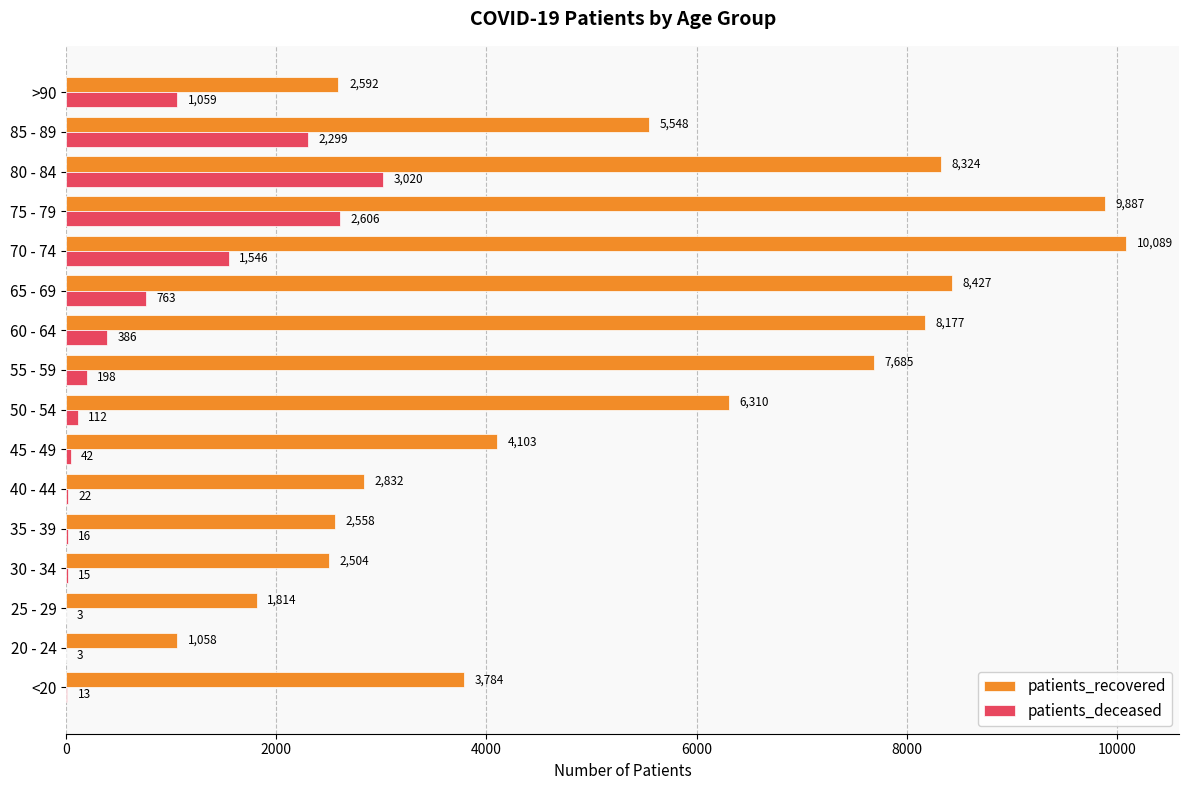

At which label does patients_deceased reach its peak?

80 - 84